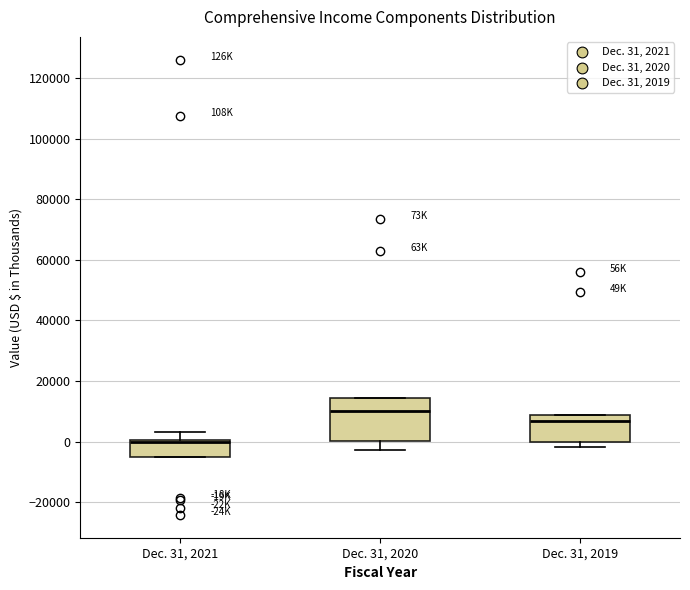

Which box's median line is the lowest?

Dec. 31, 2021